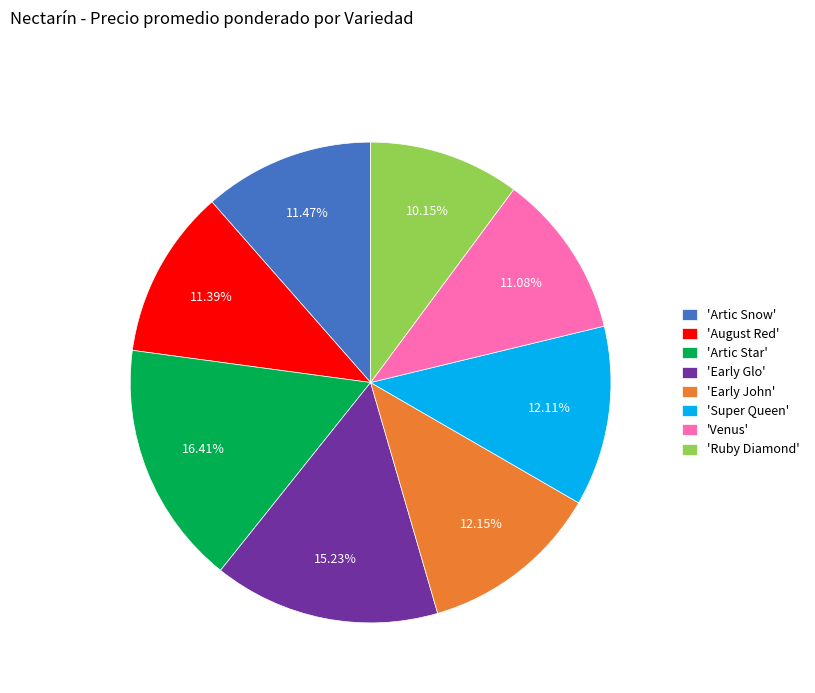

What is the smallest slice in the pie chart?

'Ruby Diamond'